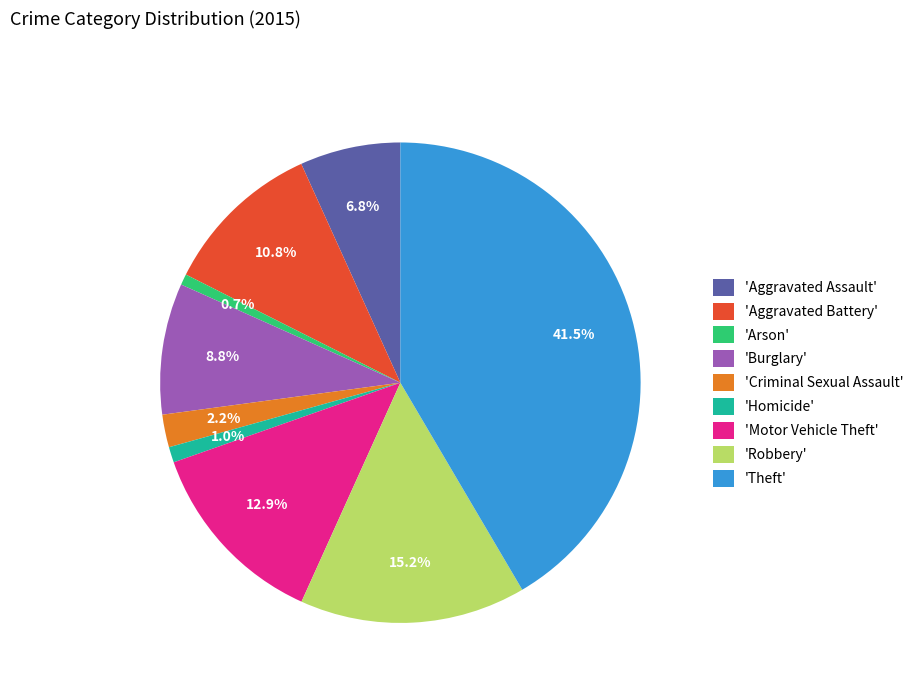

To the nearest percent, what is the average slice percentage?

11%